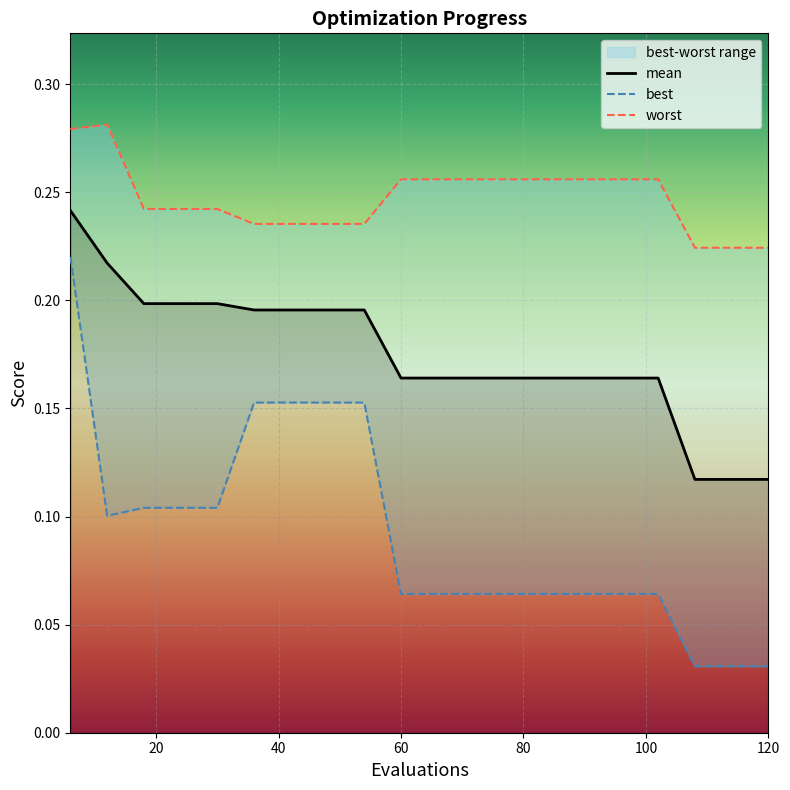

The value of best at 96 is 0.0. True or false?

False